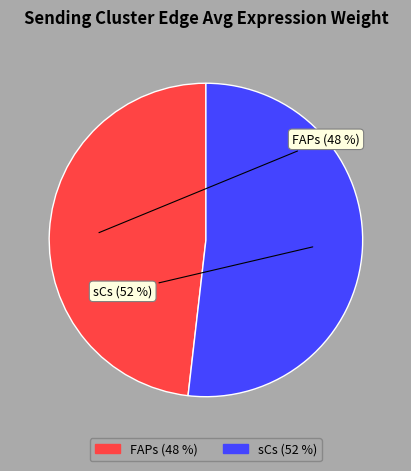

What is the smallest slice in the pie chart?

FAPs